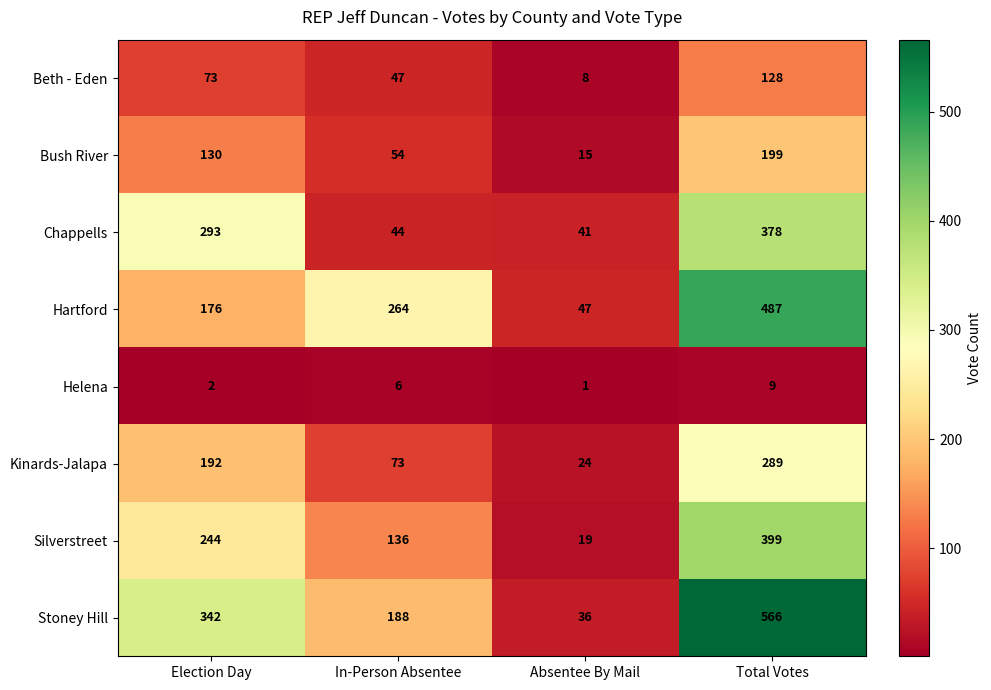

What is the difference between the Chappells values at Total Votes and Absentee By Mail?

337